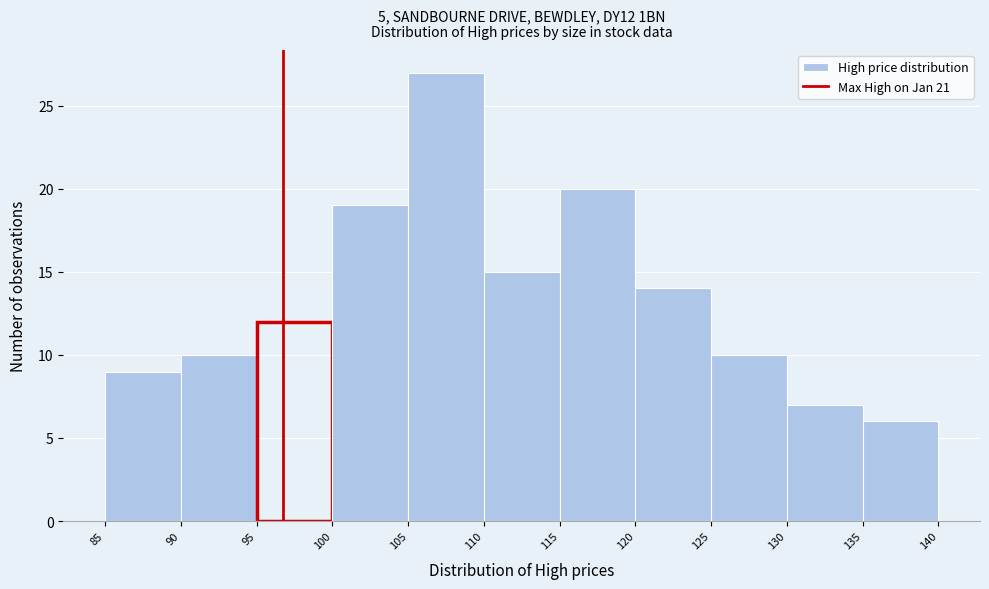

Reading left to right, list every bar in this chart as the range it spans on the x-axis followed by its height. The values are not printed on the chart, so give them approximately, as read against the axis.

85 to 90: 9
90 to 95: 10
95 to 100: 12
100 to 105: 19
105 to 110: 27
110 to 115: 15
115 to 120: 20
120 to 125: 14
125 to 130: 10
130 to 135: 7
135 to 140: 6